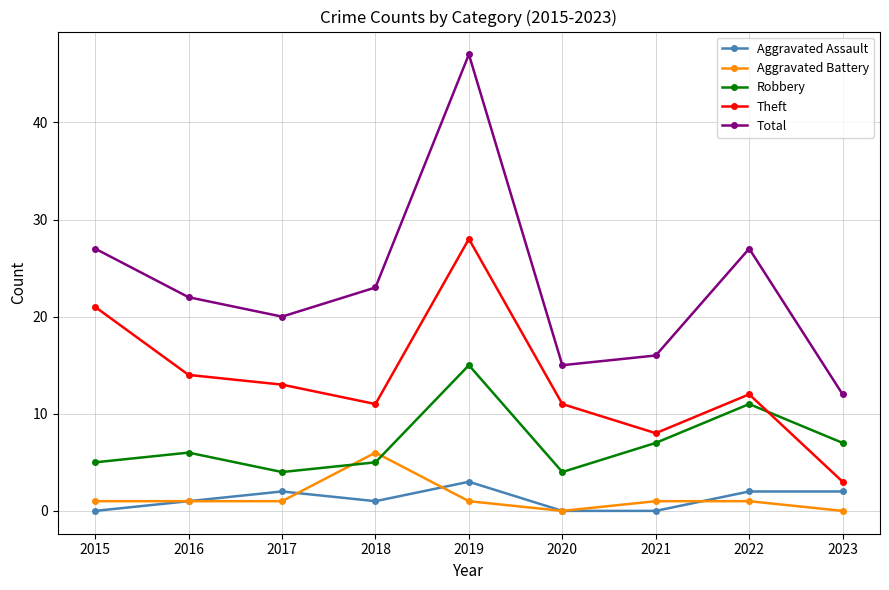

What is the value of the Theft point at the 3rd from the left?

13